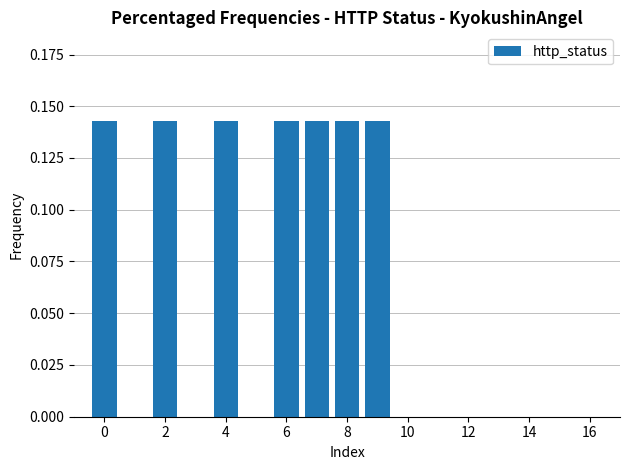

What is the sum of all values?

1.0